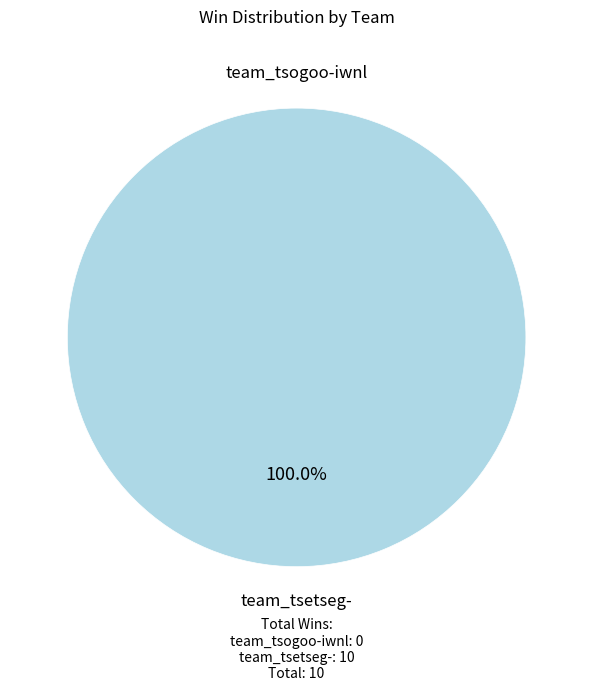

To the nearest percent, what is the difference between the team_tsetseg- and team_tsogoo-iwnl slice percentages?

100%